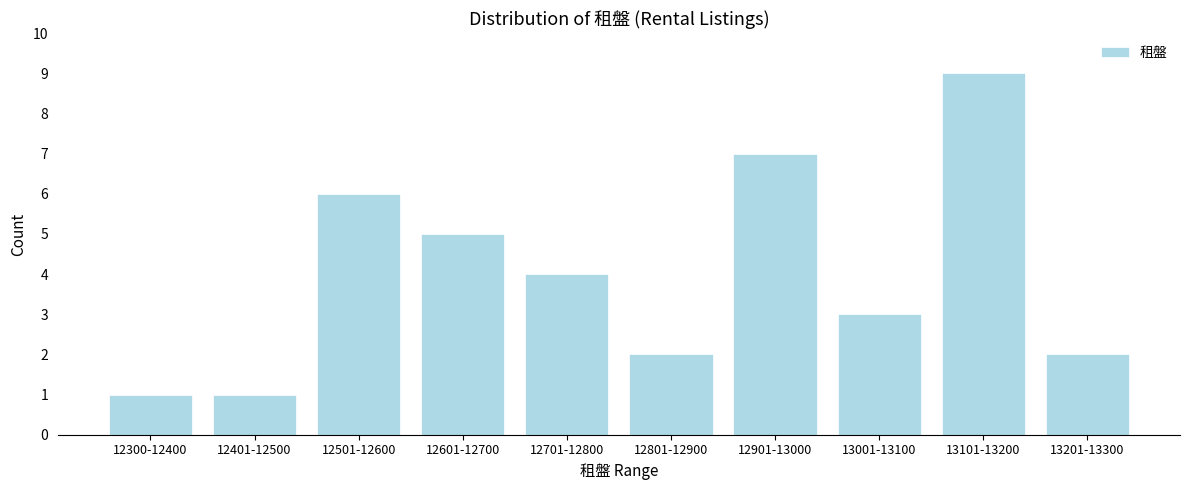

Reading left to right, what are all the values shown in this chart?

12300-12400=1	12401-12500=1	12501-12600=6	12601-12700=5	12701-12800=4	12801-12900=2	12901-13000=7	13001-13100=3	13101-13200=9	13201-13300=2